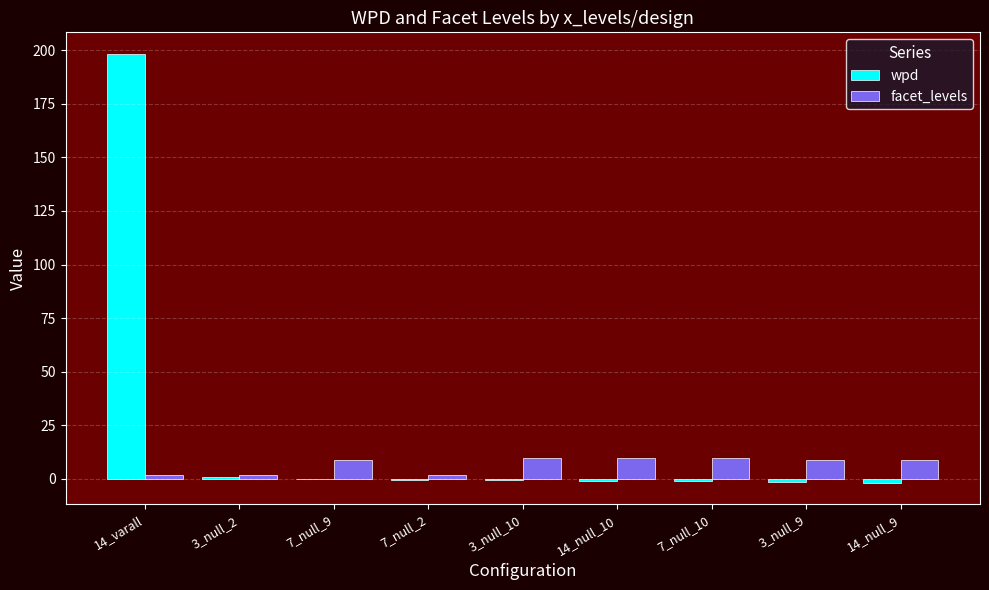

How many series are shown in this chart?

2